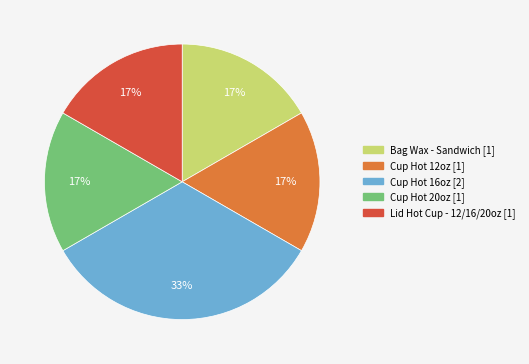

Between Cup Hot 12oz and Cup Hot 16oz, which is larger?

Cup Hot 16oz